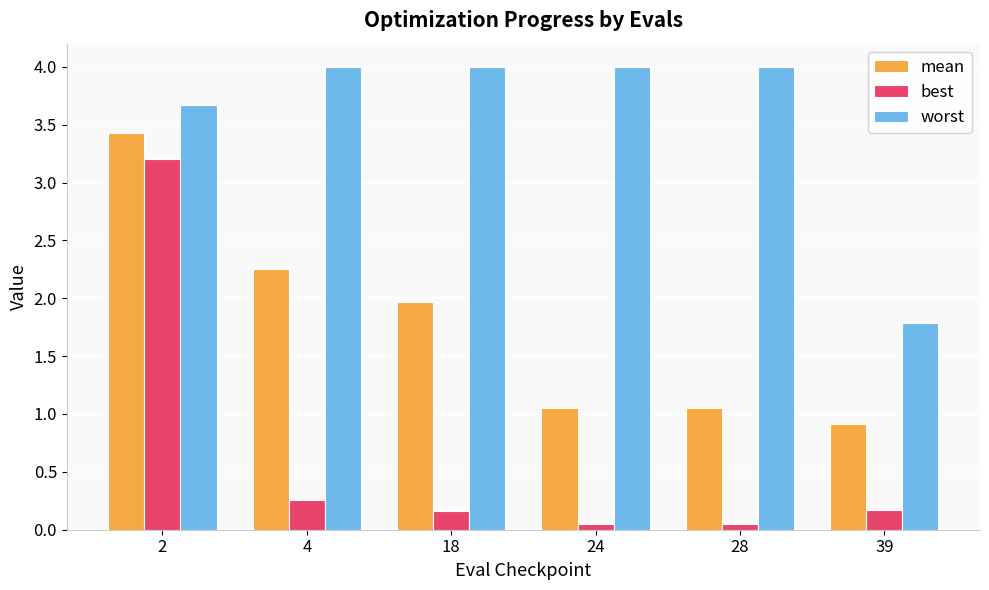

Between 2 and 24, which series saw the biggest shift?

best